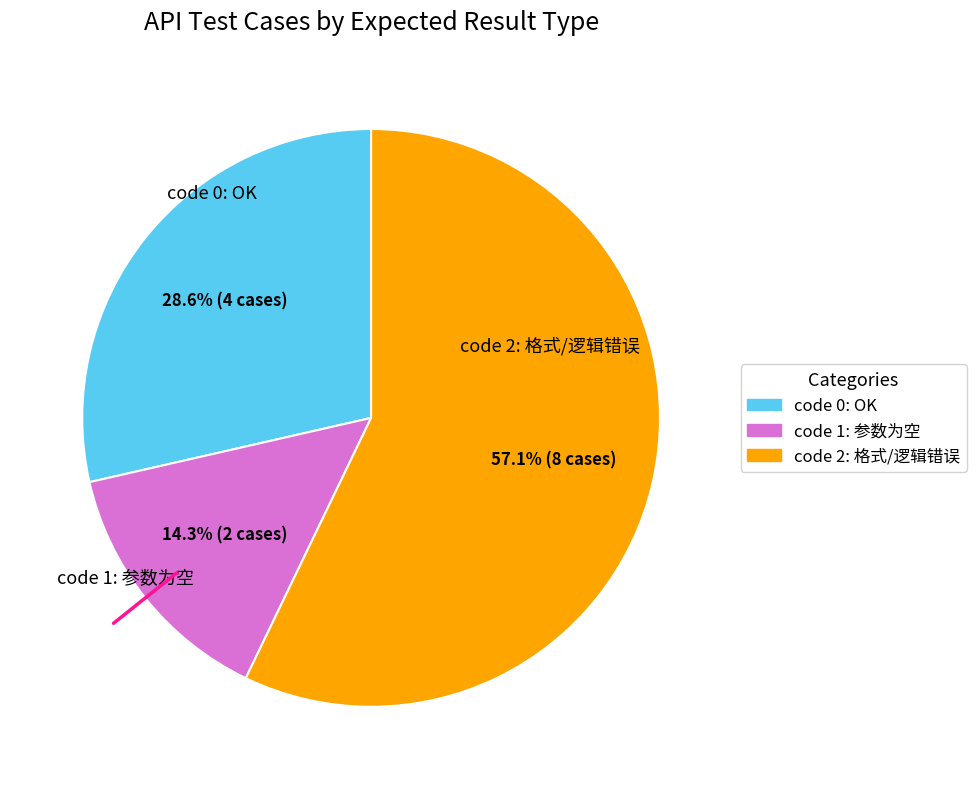

Does any single category account for the majority?

Yes